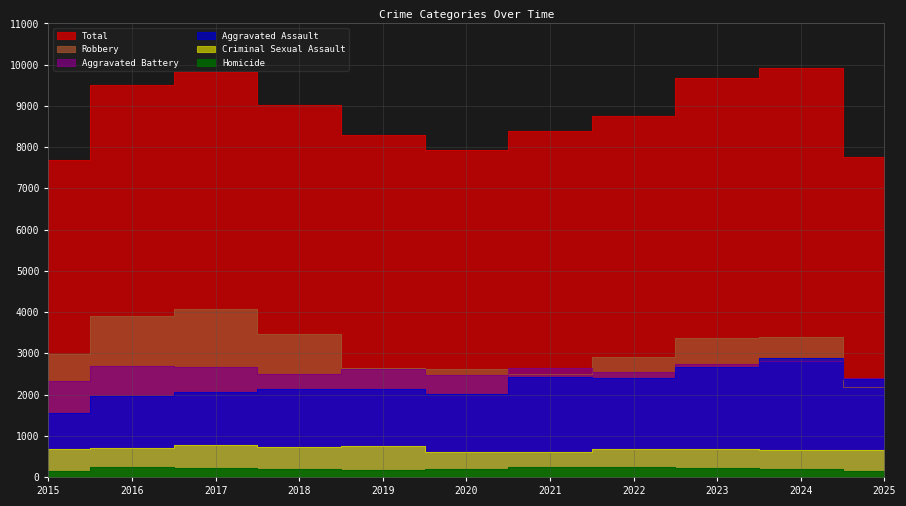

Does the chart display data point markers on the line(s)?

No